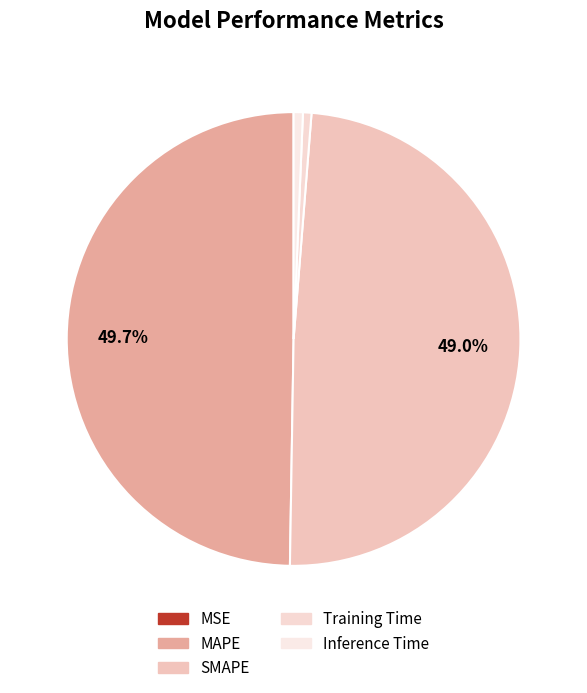

How many segments does this pie chart have?

5